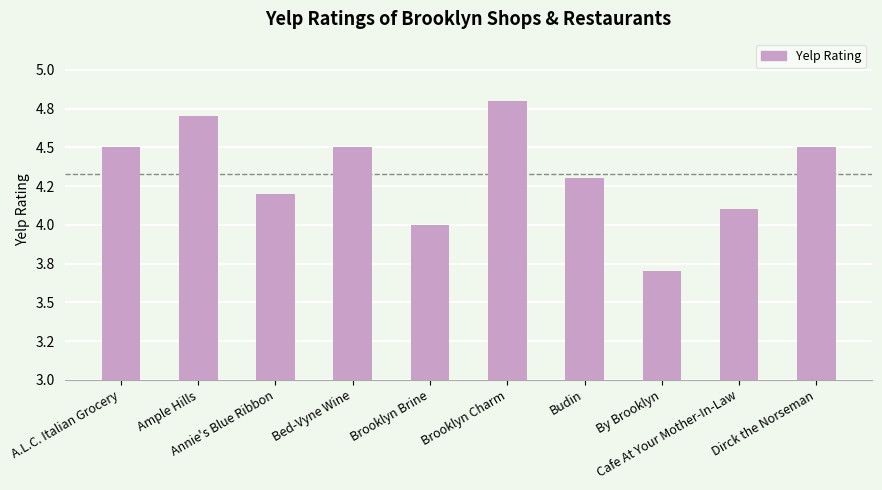

Rank the categories by value from highest to lowest.

Brooklyn Charm, Ample Hills, A.L.C. Italian Grocery, Bed-Vyne Wine, Dirck the Norseman, Budin, Annie's Blue Ribbon, Cafe At Your Mother-In-Law, Brooklyn Brine, By Brooklyn